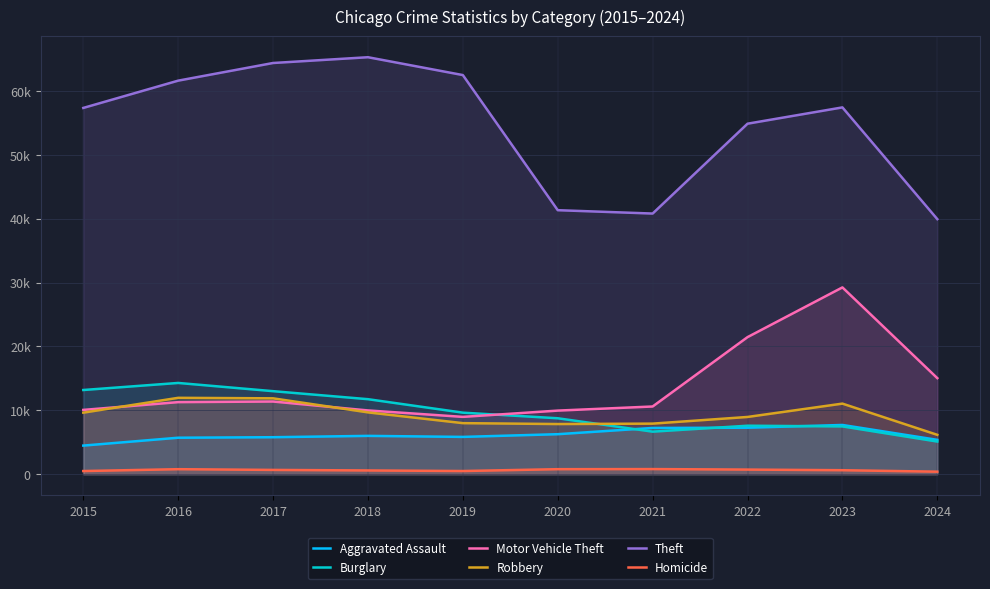

How many lines are shown in the chart?

6